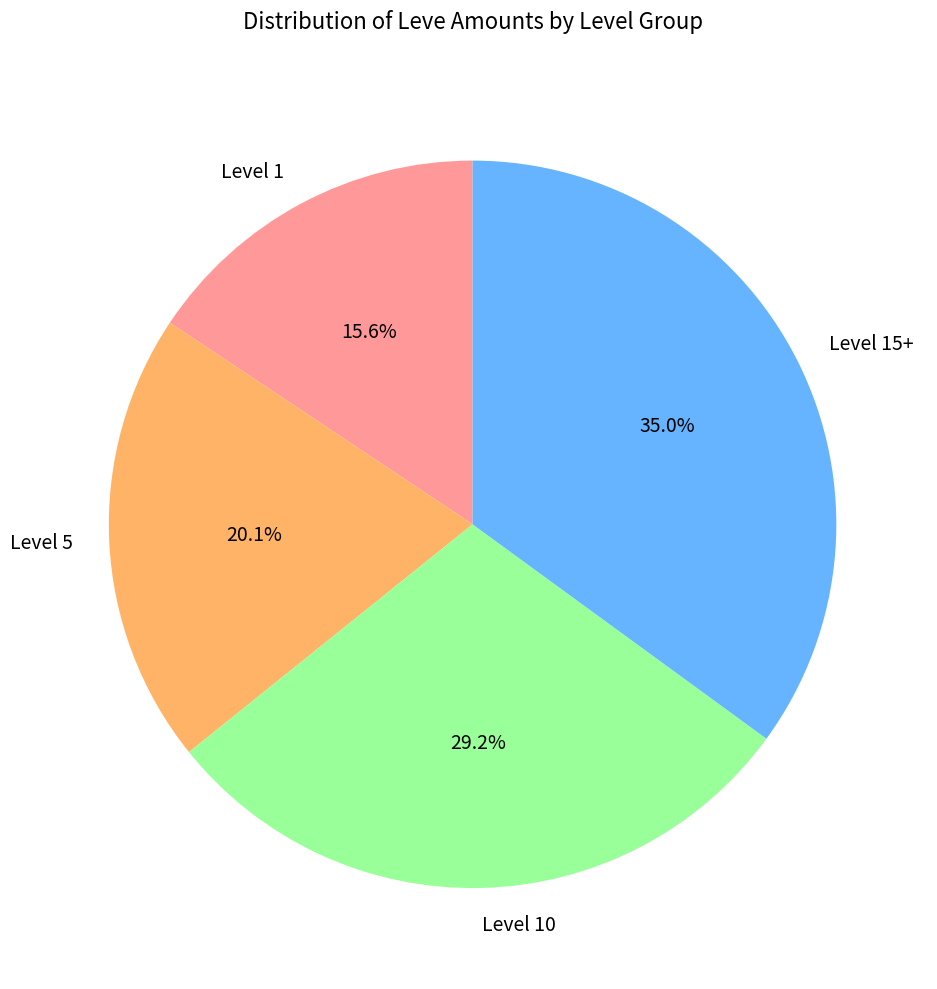

What portion of the pie excludes Level 1?

84.4%